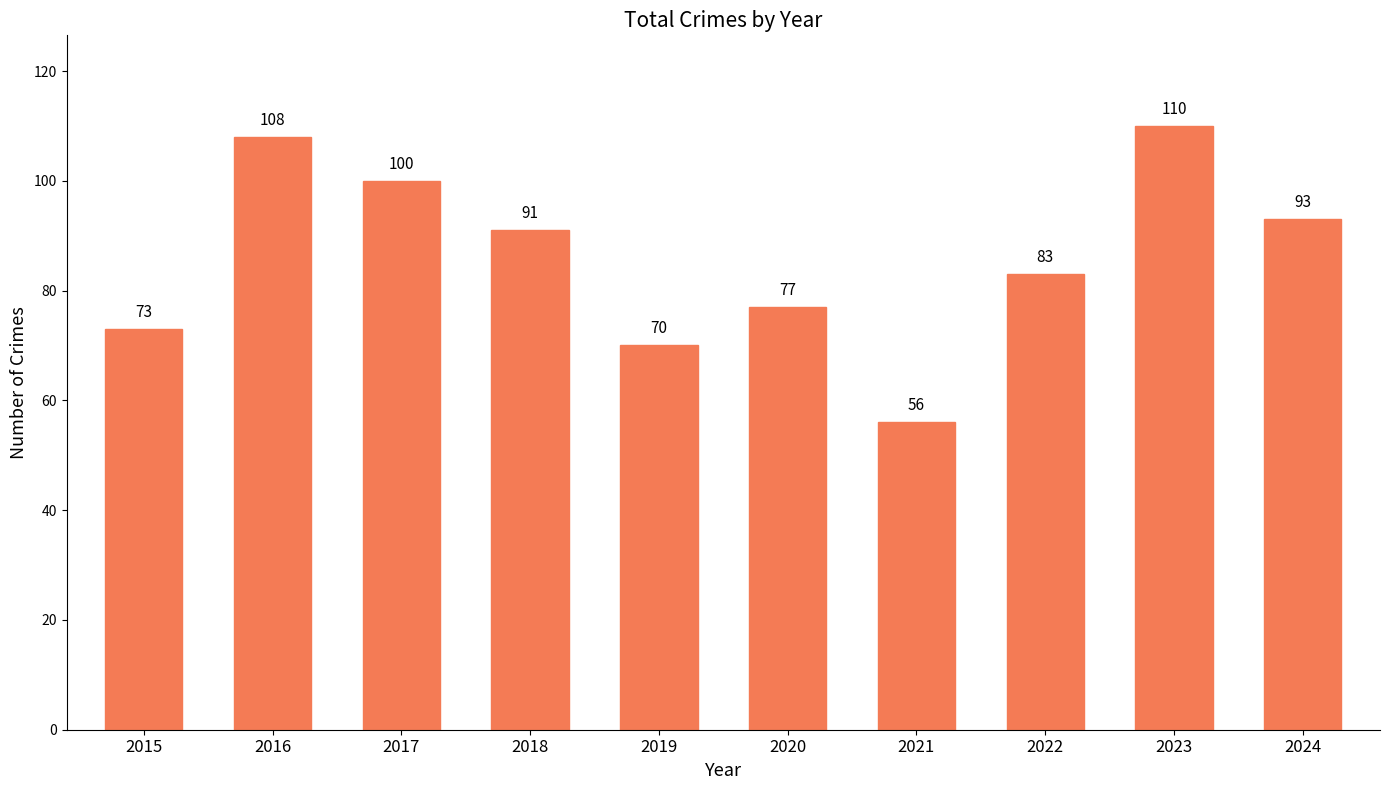

Reading left to right, extract all data points from this chart.

73	108	100	91	70	77	56	83	110	93